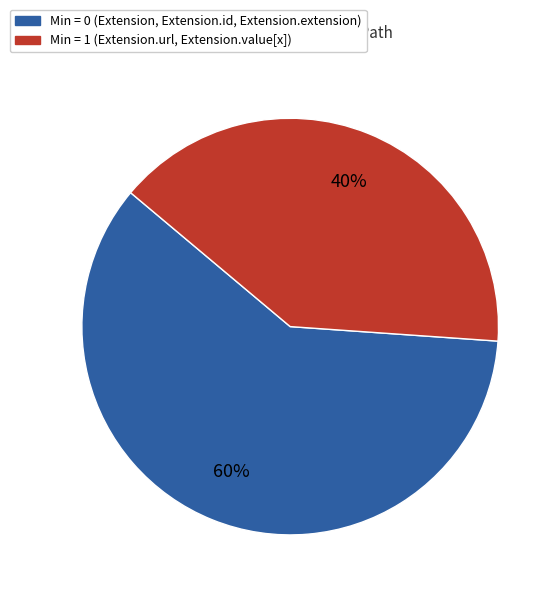

The Min = 1 (Extension.url, Extension.value[x]) slice represents 40% of the pie. True or false?

True